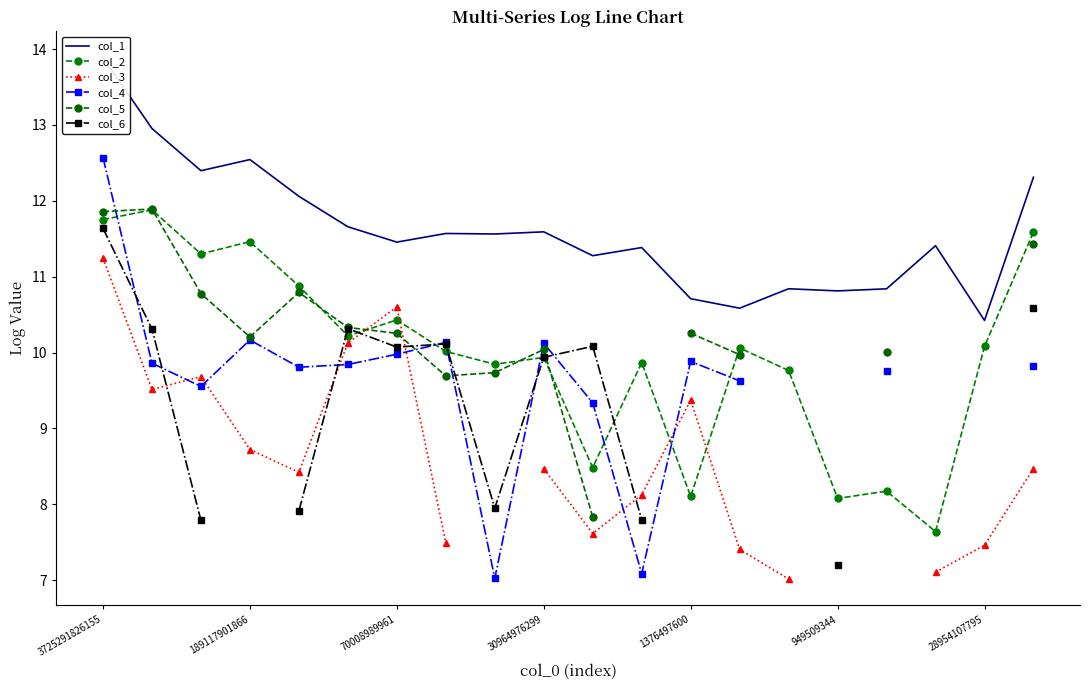

What is the maximum value for col_2?

11.9